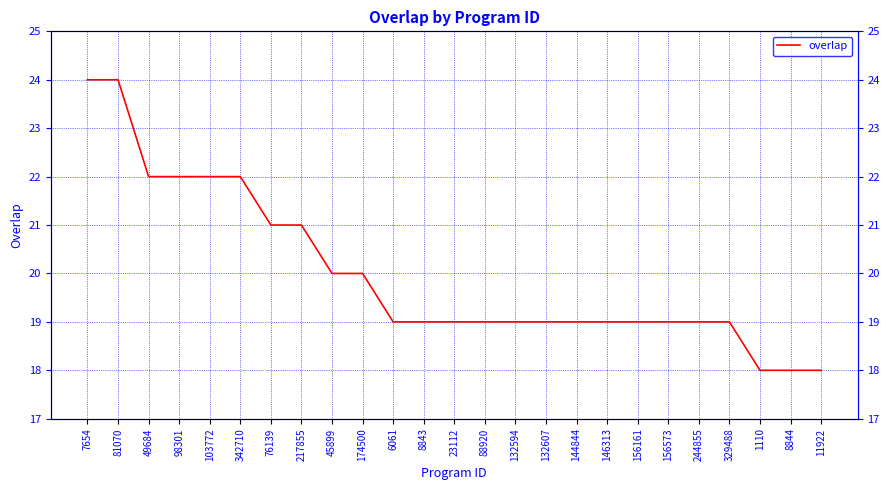

Count the number of categories in the chart.

25